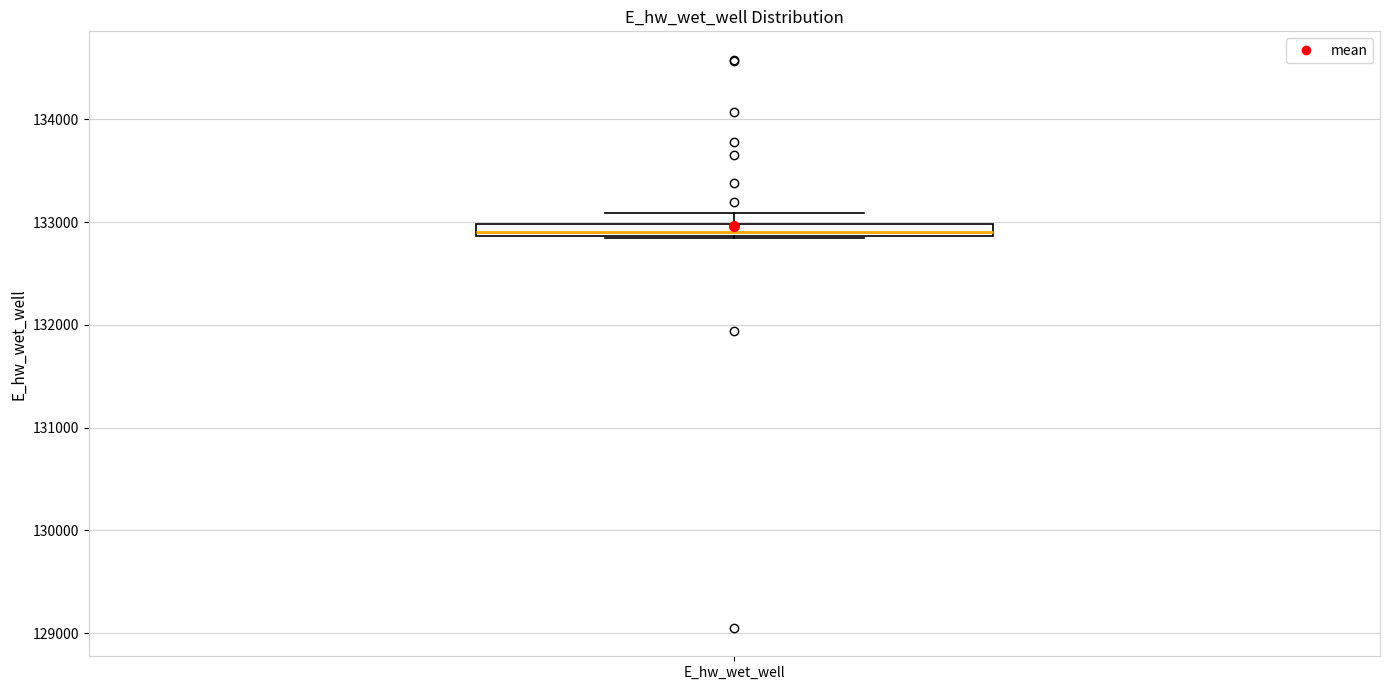

Where is the lower edge of the box for E_hw_wet_well on the y-axis? The values are not printed on the chart, so give them approximately, as read against the axis.

132900